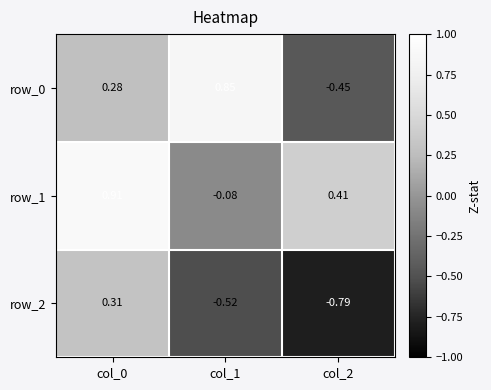

Is the value of row_1 at col_2 greater than the value of row_2 at col_0?

Yes